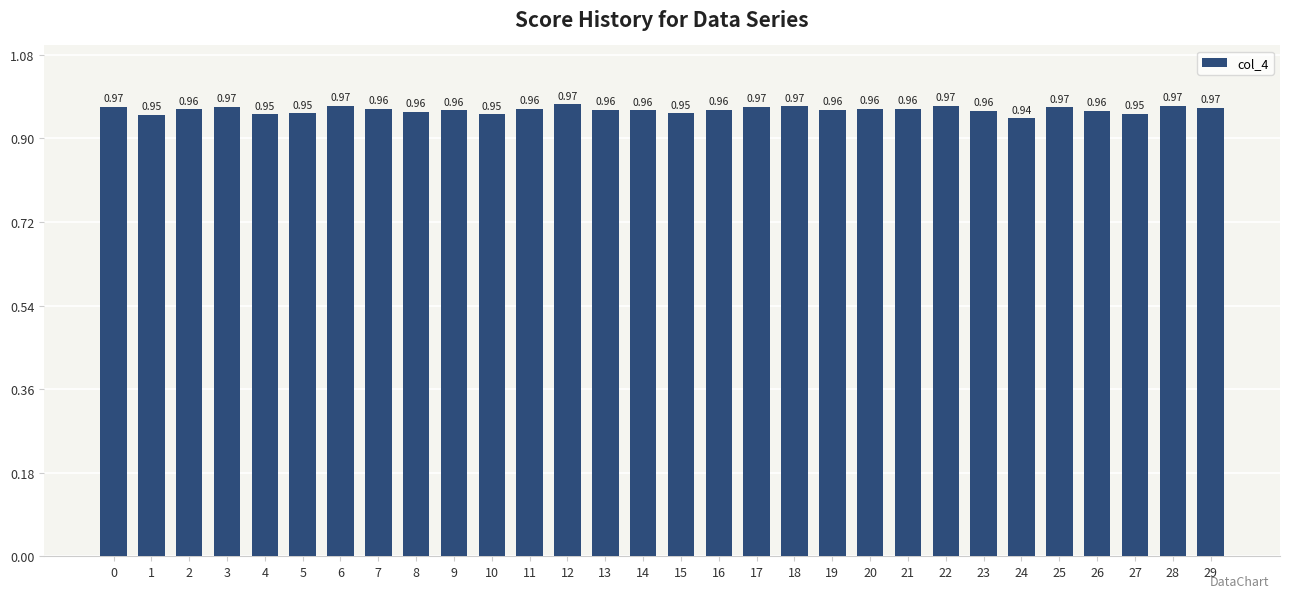

The value at 17 is 1.5. True or false?

False